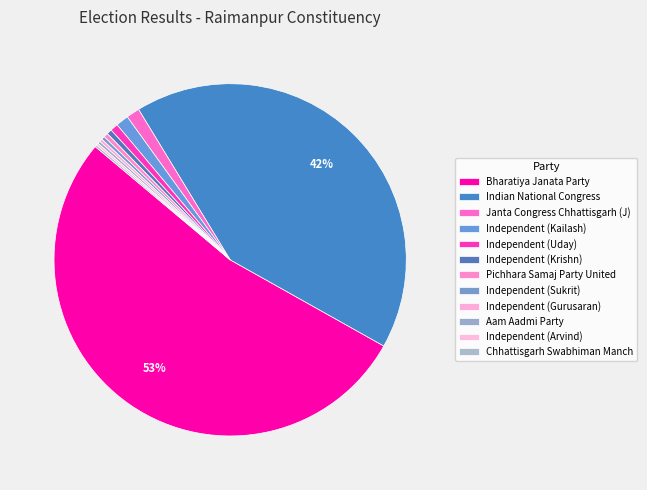

Which slice is the smallest?

Chhattisgarh Swabhiman Manch